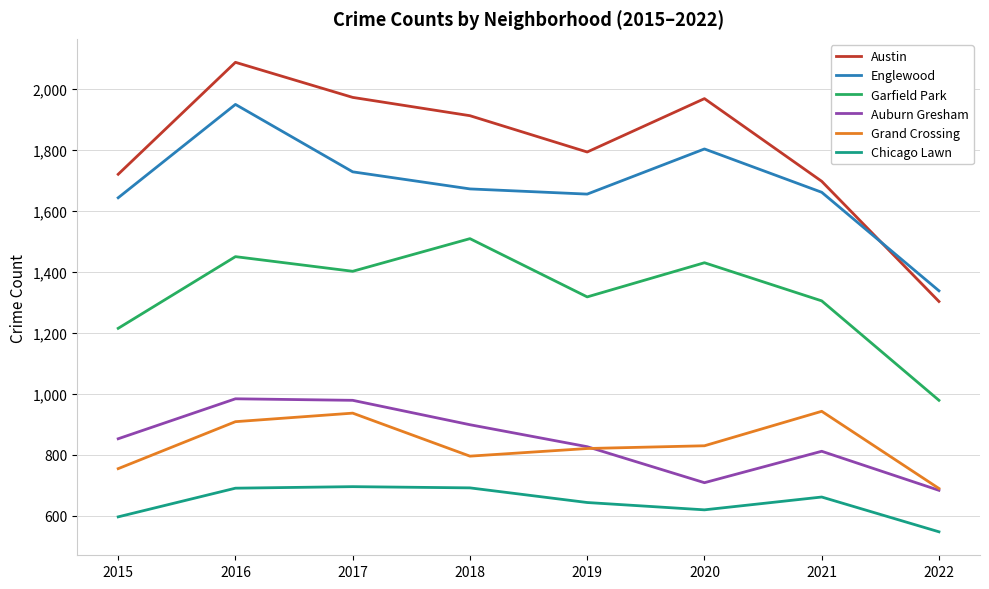

Does the chart display data point markers on the line(s)?

No